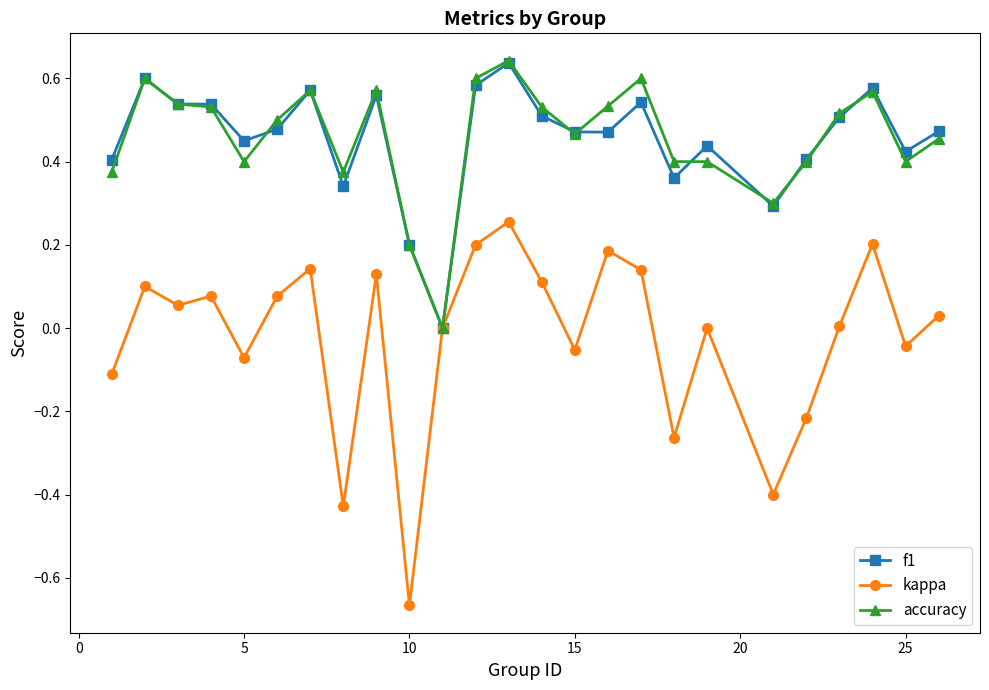

Which series has the widest spread of values?

kappa